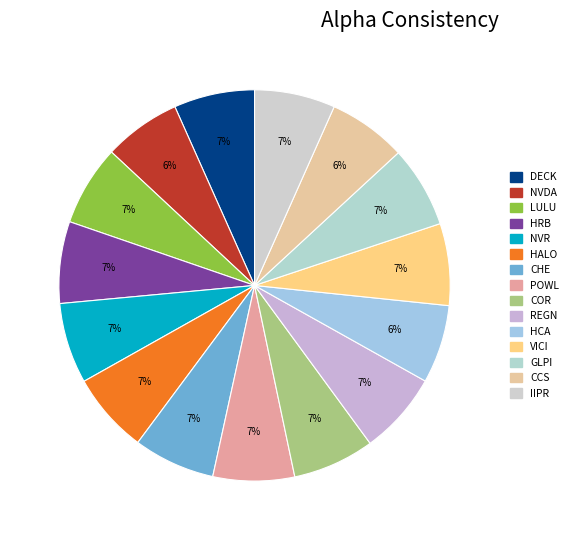

What percentage is the HRB slice, to the nearest percent?

7%